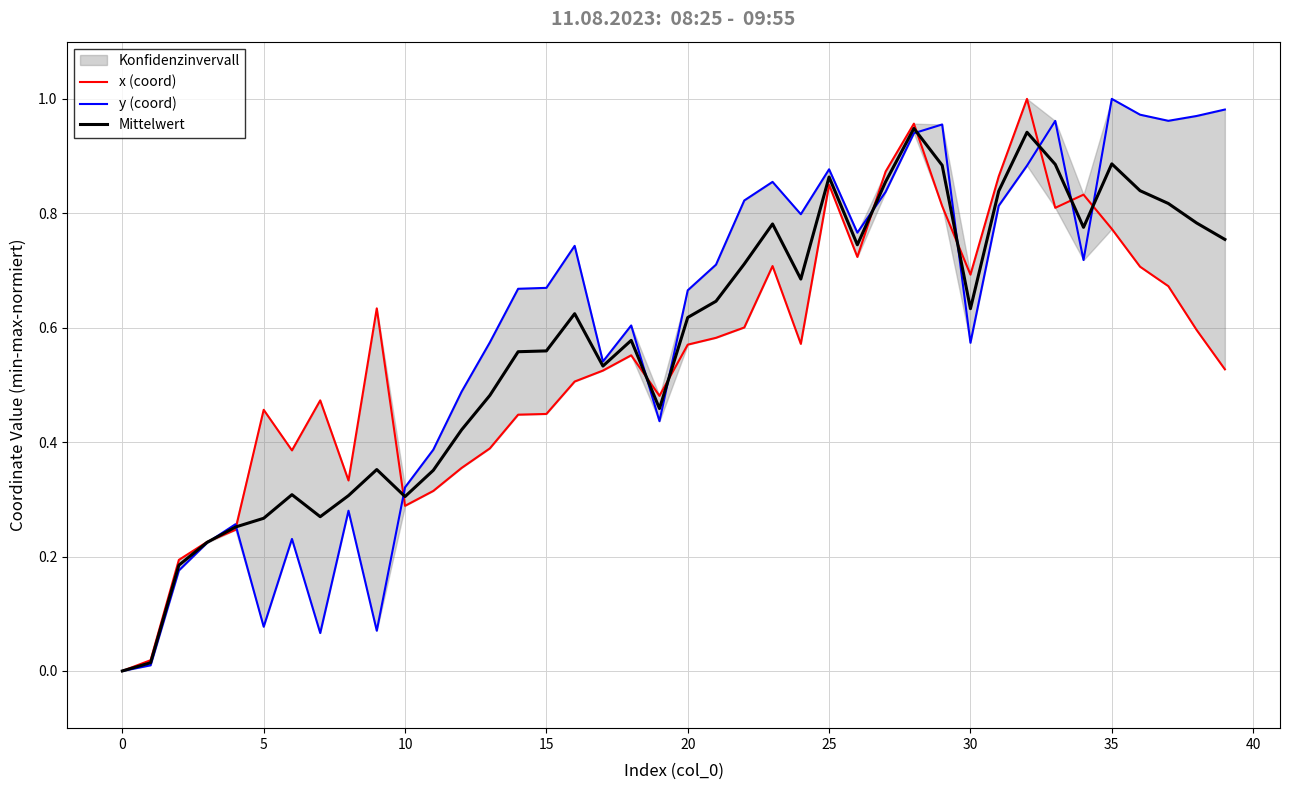

True or false: Mittelwert has a value of 0.1 at 5.

False